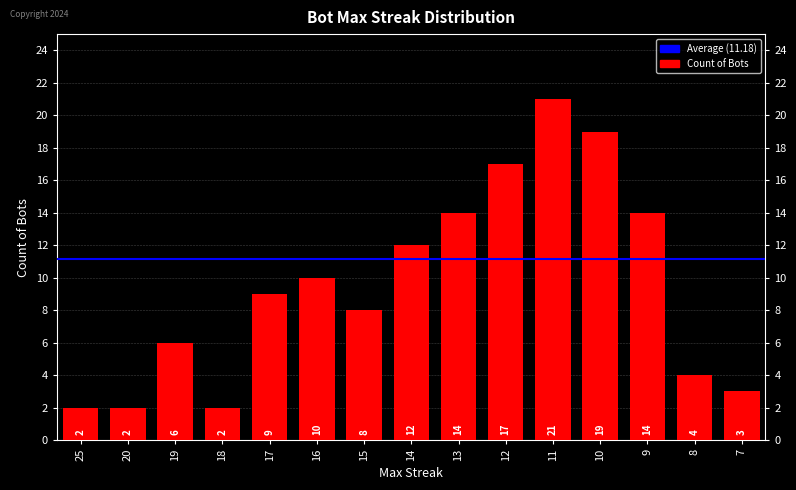

What is the minimum value shown in the chart?

2